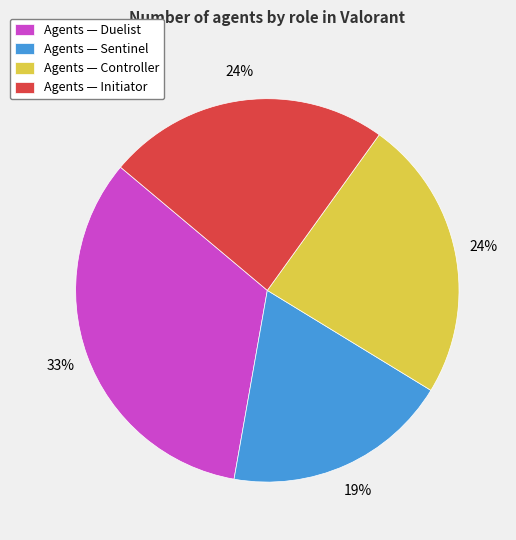

How many slices are in this pie chart?

4